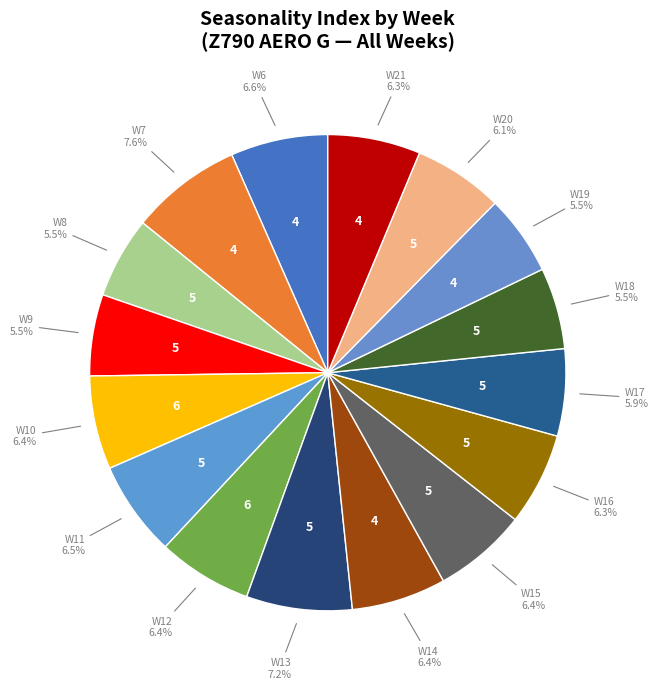

Which slice is the smallest?

W19